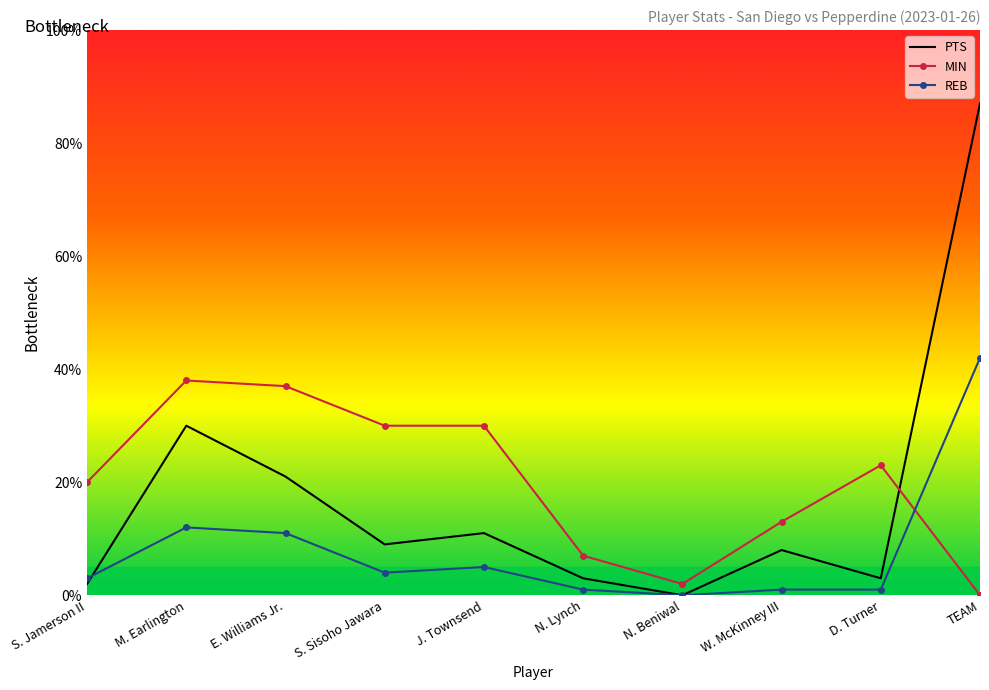

List the series in order of their overall mean, lowest first.

REB, PTS, MIN